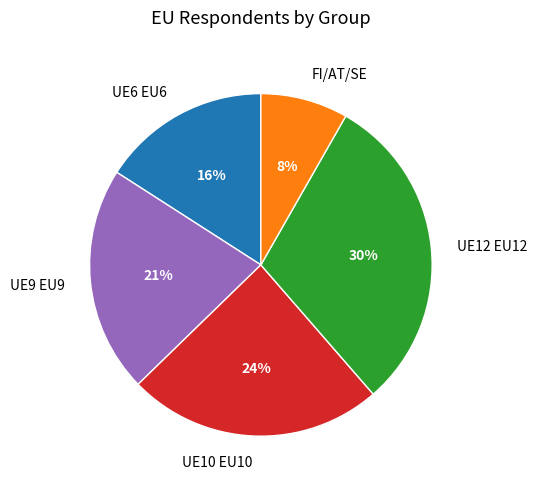

To the nearest percent, what is the average slice percentage?

20%